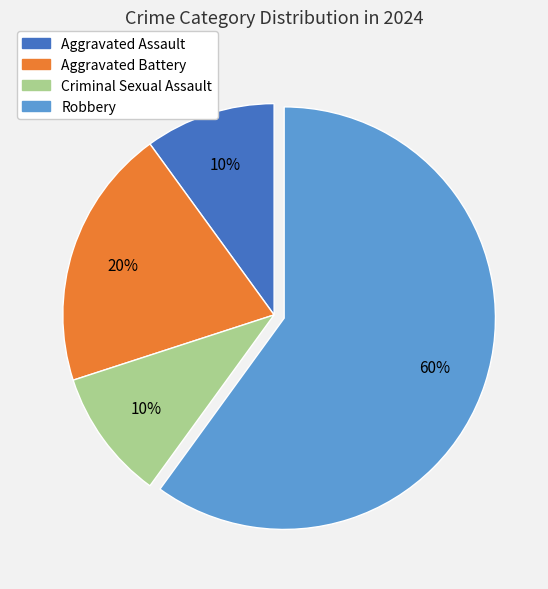

What is the majority slice?

Robbery